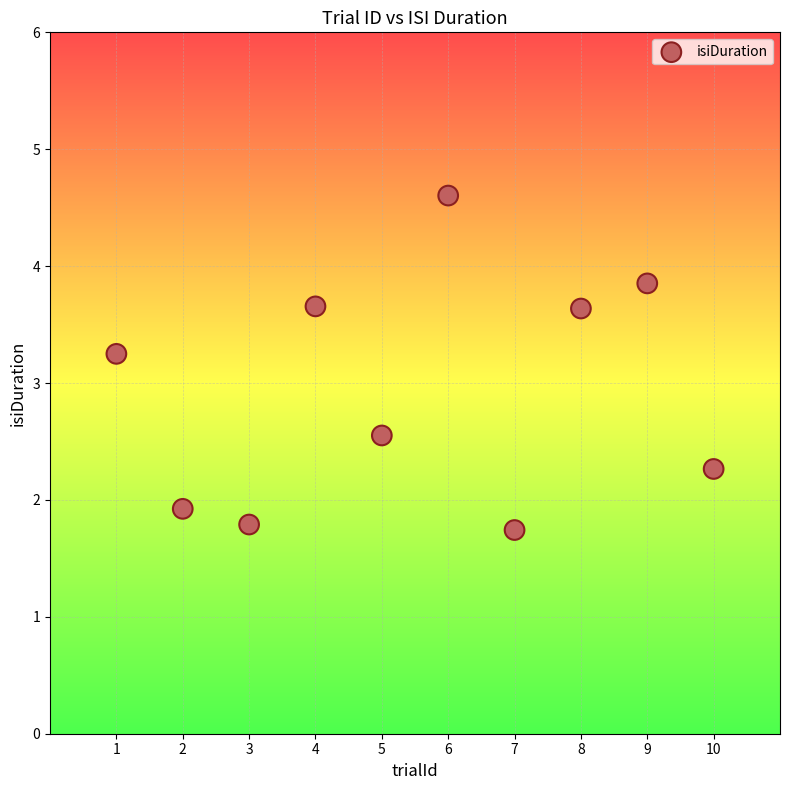

What Y value in the scatter plot is closest to 3?

3.2